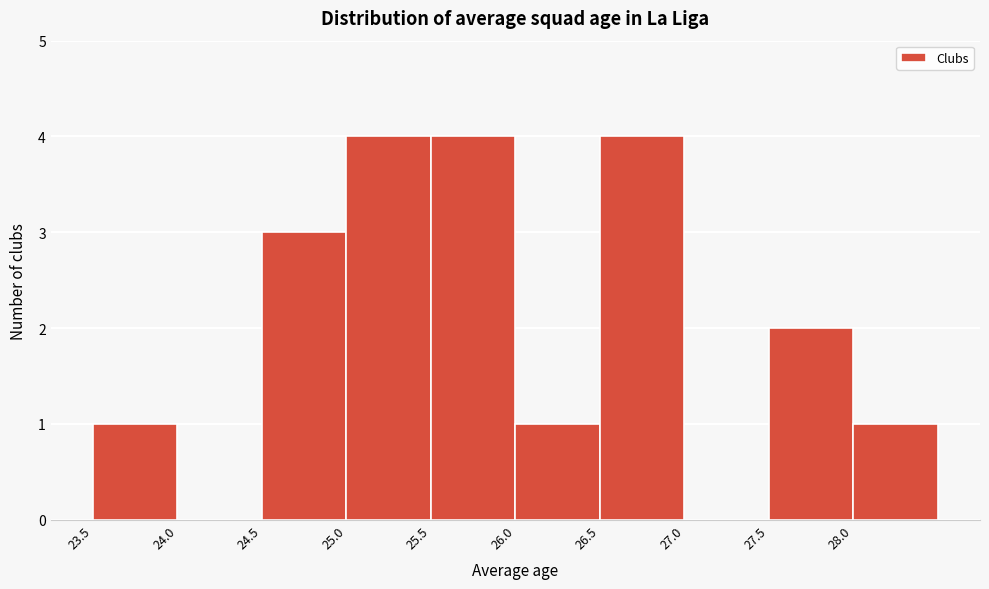

Reading left to right, transcribe this chart: for each bar, give the range it covers on the x-axis and its height. The values are not printed on the chart, so give them approximately, as read against the axis.

23.5 to 24.0: 1
24.0 to 24.5: 0
24.5 to 25.0: 3
25.0 to 25.5: 4
25.5 to 26.0: 4
26.0 to 26.5: 1
26.5 to 27.0: 4
27.0 to 27.5: 0
27.5 to 28.0: 2
28.0 to 28.5: 1